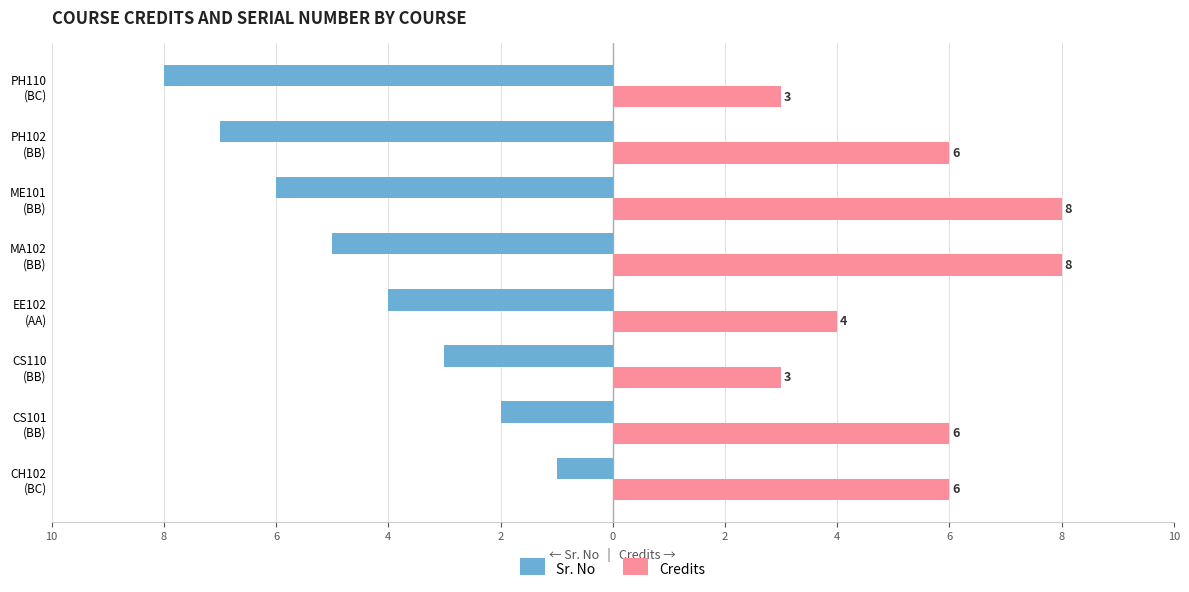

What is the label of the 1st bar from the right?

PH110 (BC)